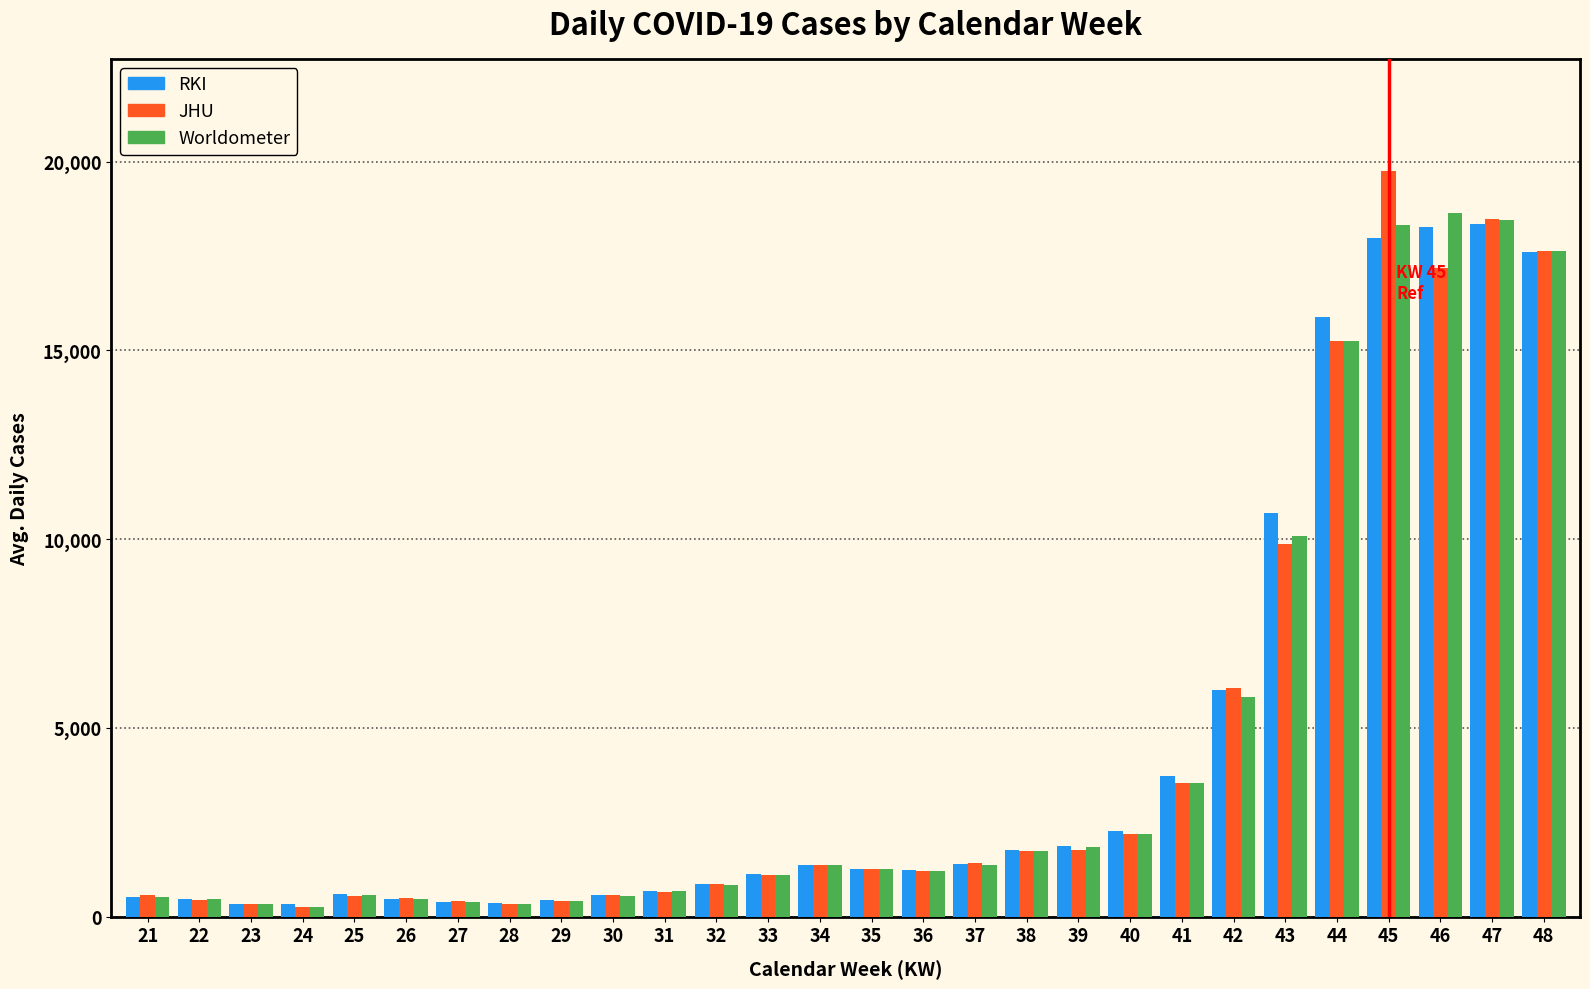

What is the difference between the Worldometer values at 33 and 48?

16540.0